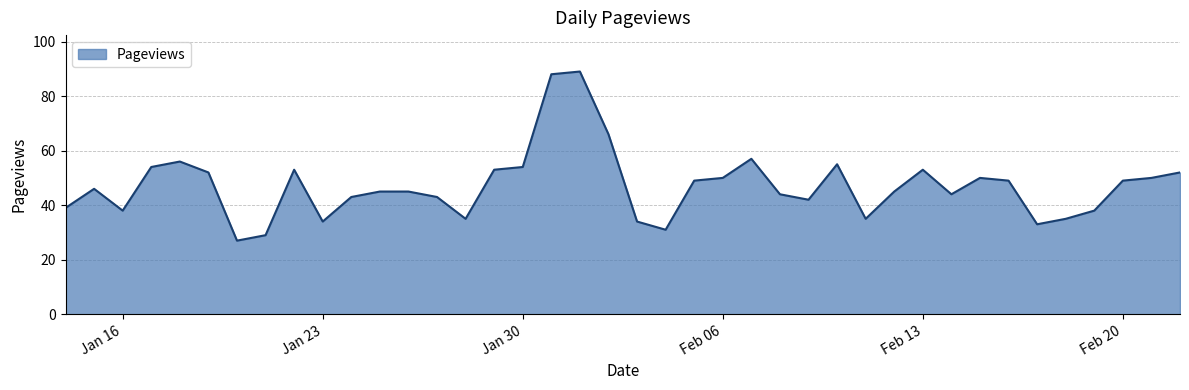

What is the greatest value displayed?

89